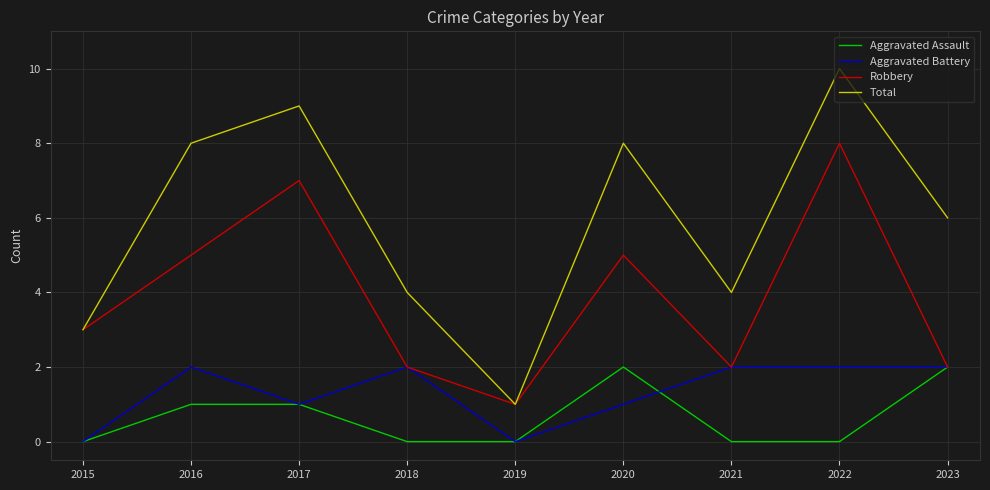

At 2020, list the series in order from largest to smallest.

Total, Robbery, Aggravated Assault, Aggravated Battery